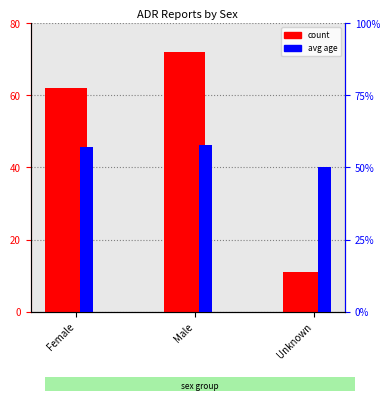

Count the number of data series in this chart.

2